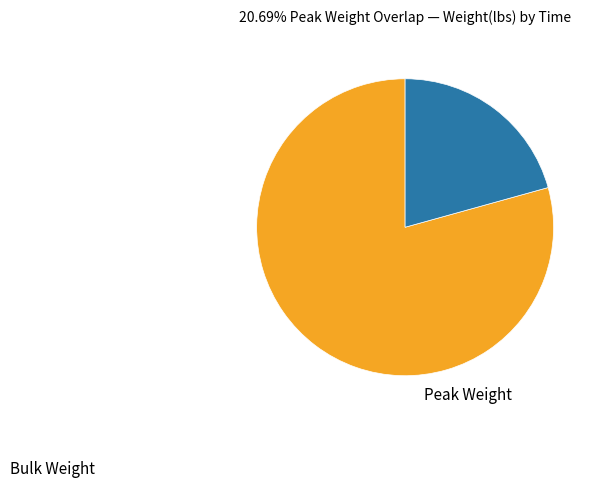

Which category accounts for the majority?

Bulk Weight